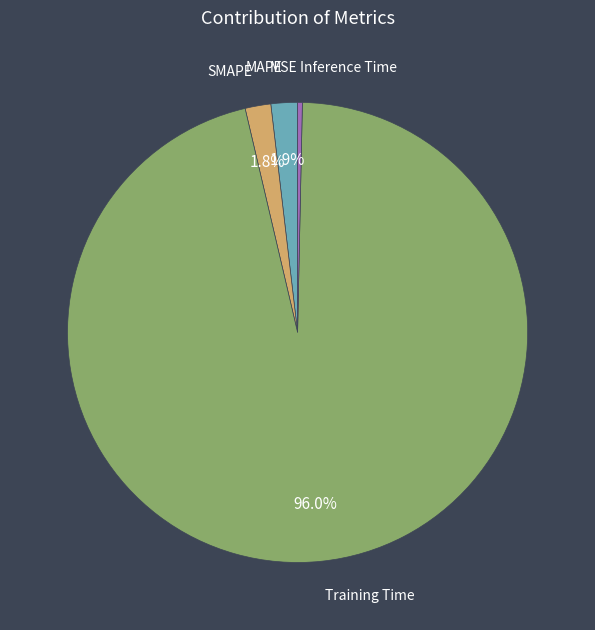

Is there any slice that represents more than half of the pie?

Yes